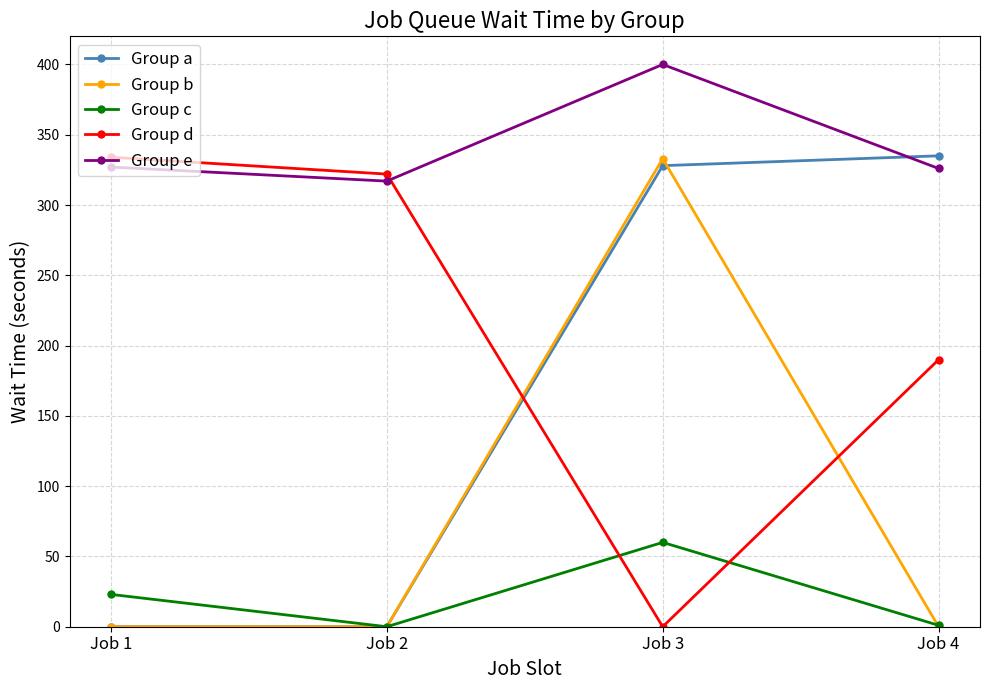

How many lines are shown in the chart?

5